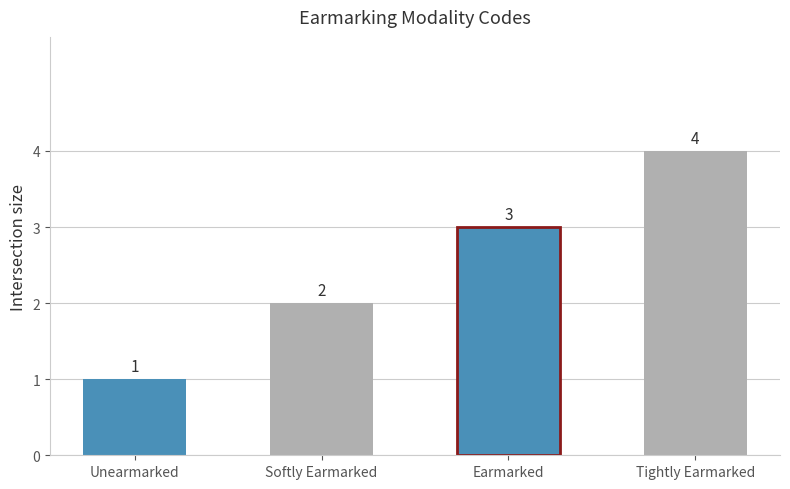

Approximately how many times larger is the value at Earmarked compared to Softly Earmarked?

1.5